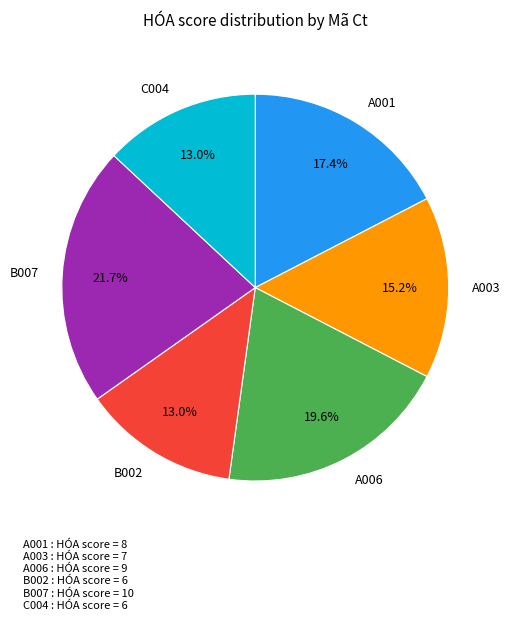

To the nearest percent, what is the combined percentage of B007 and C004?

35%